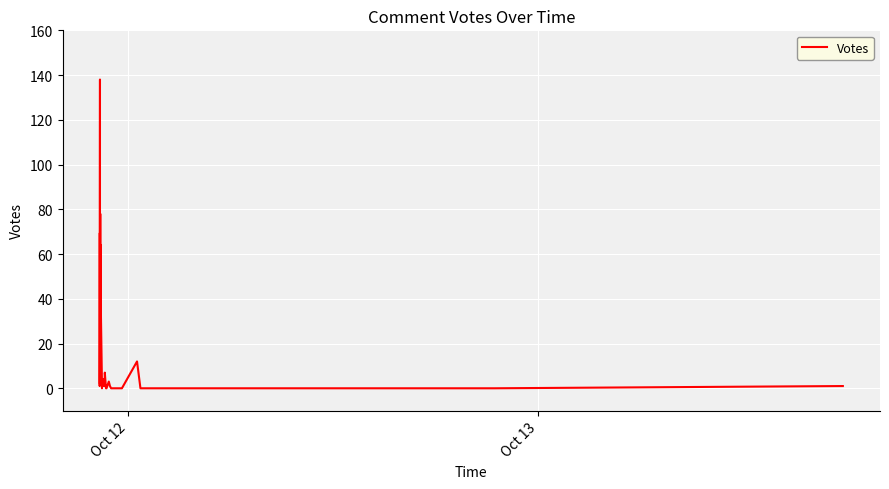

How many values are above zero?

20